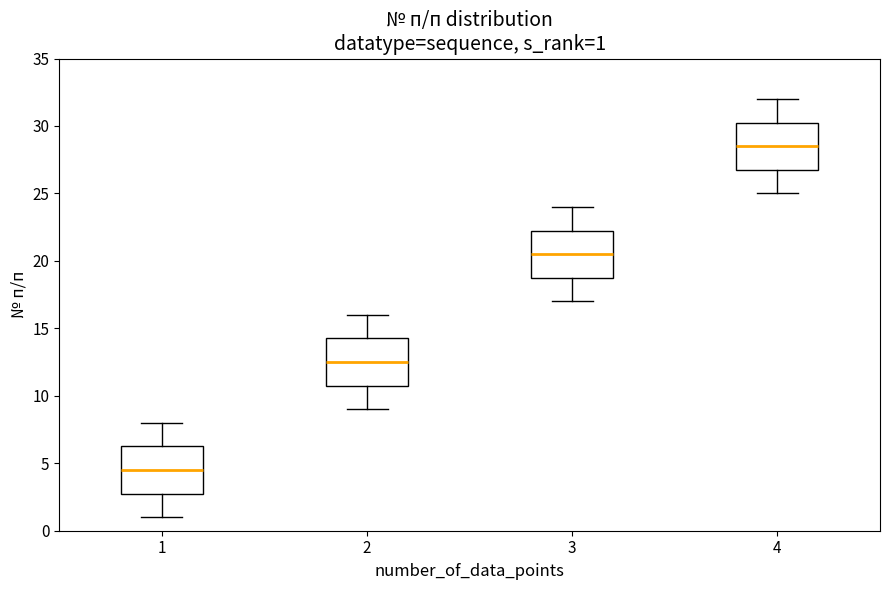

Which box's median line is the highest?

4